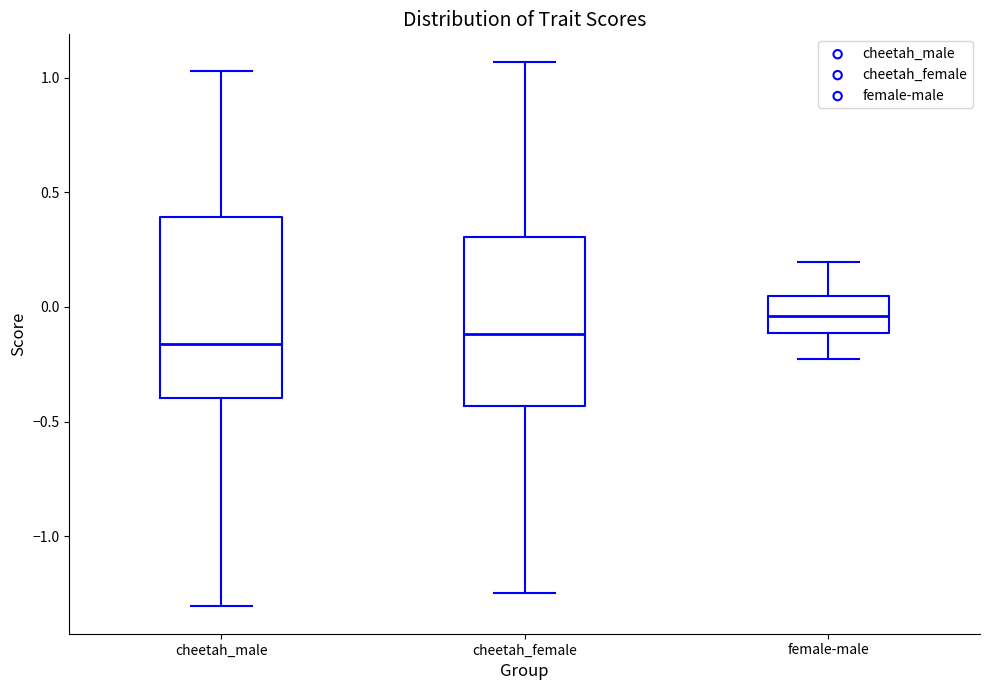

Where is the lower edge of the box for female-male on the y-axis? The values are not printed on the chart, so give them approximately, as read against the axis.

-0.10